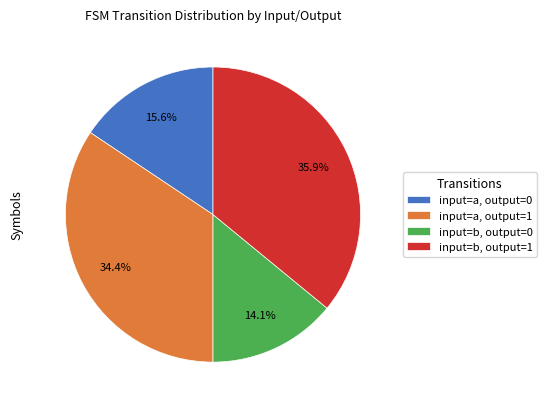

Is there a majority slice in this chart?

No